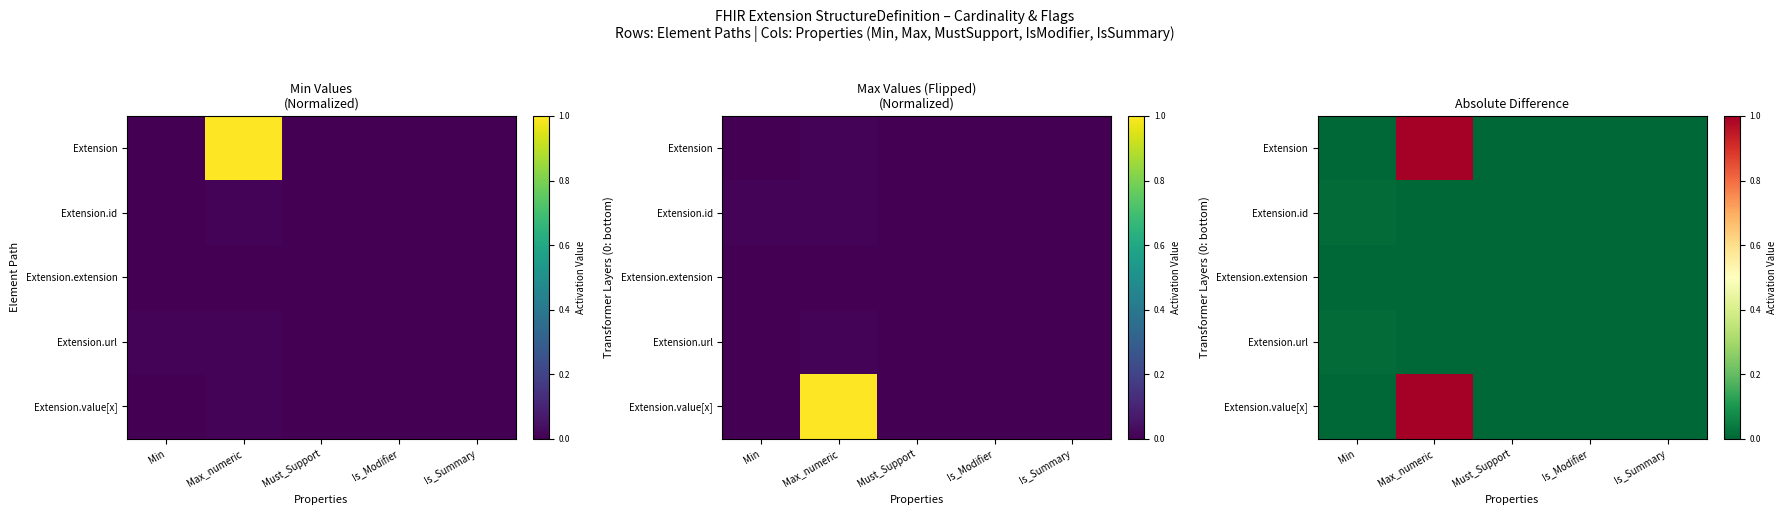

Rank the categories by Extension value from highest to lowest.

Max_numeric, Min, Must_Support, Is_Modifier, Is_Summary